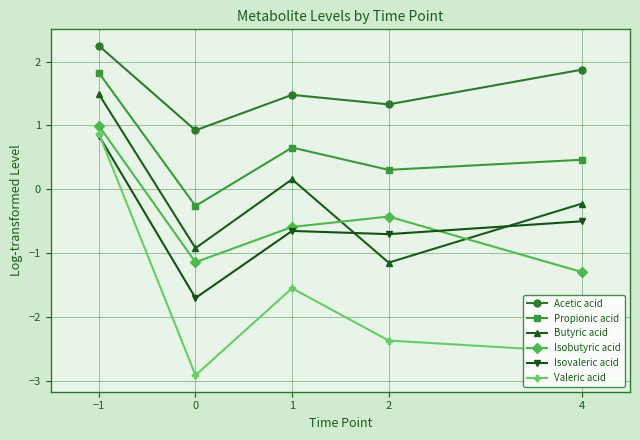

At how many categories does at least one series exceed 0?

5